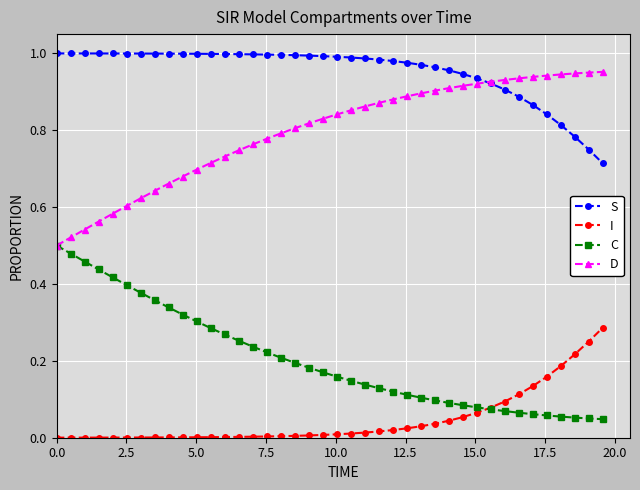

Rank the series by their maximum value, from highest to lowest.

S, D, C, I